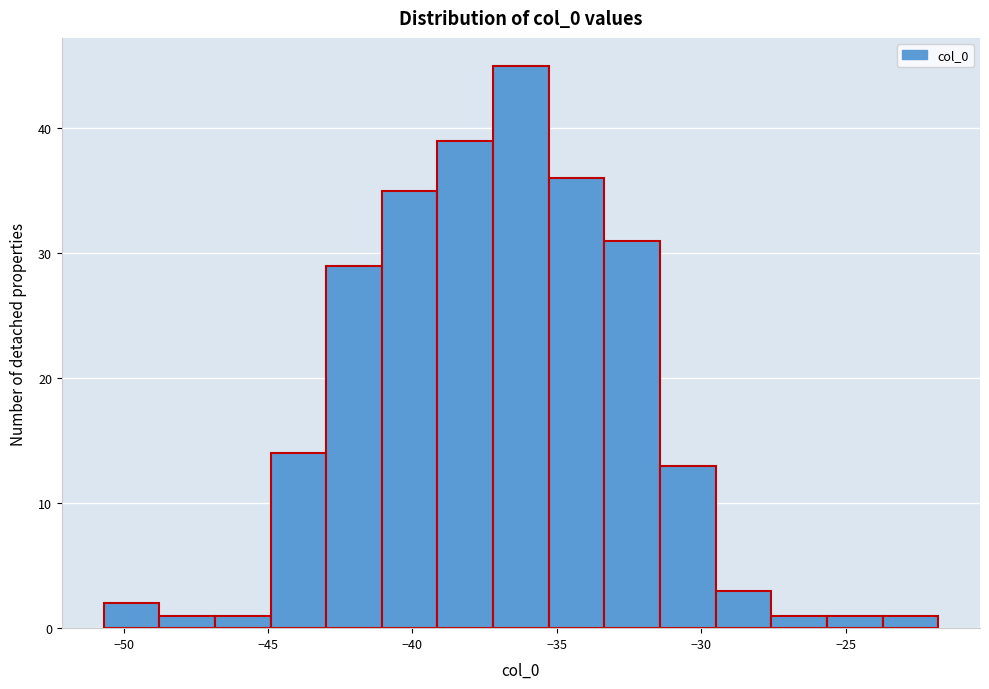

Around what value on the x-axis is the tallest bar? Give the approximate position of its centre, as read against the axis.

-36.0